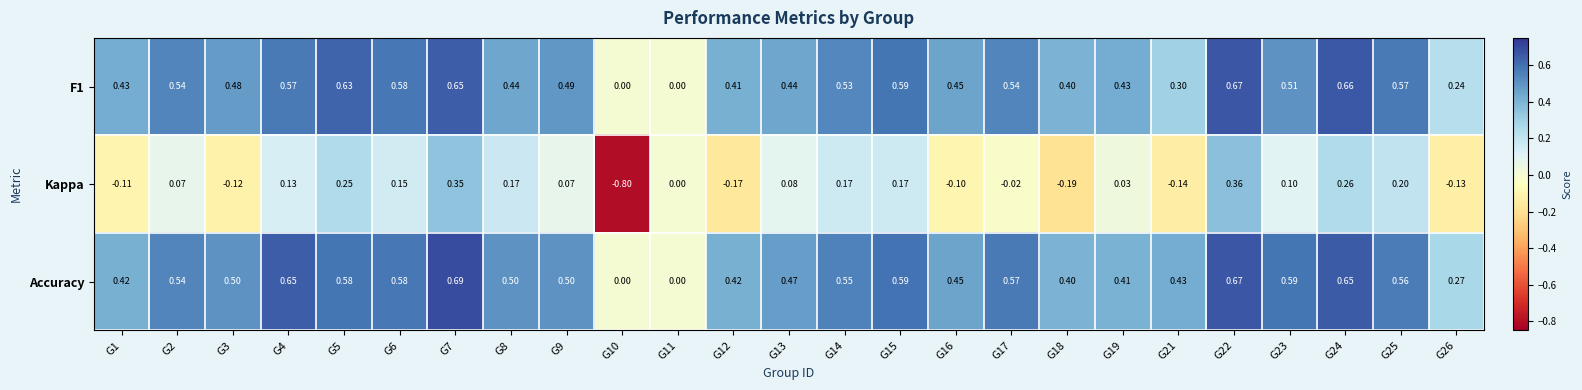

Which series has the widest spread of values?

Kappa